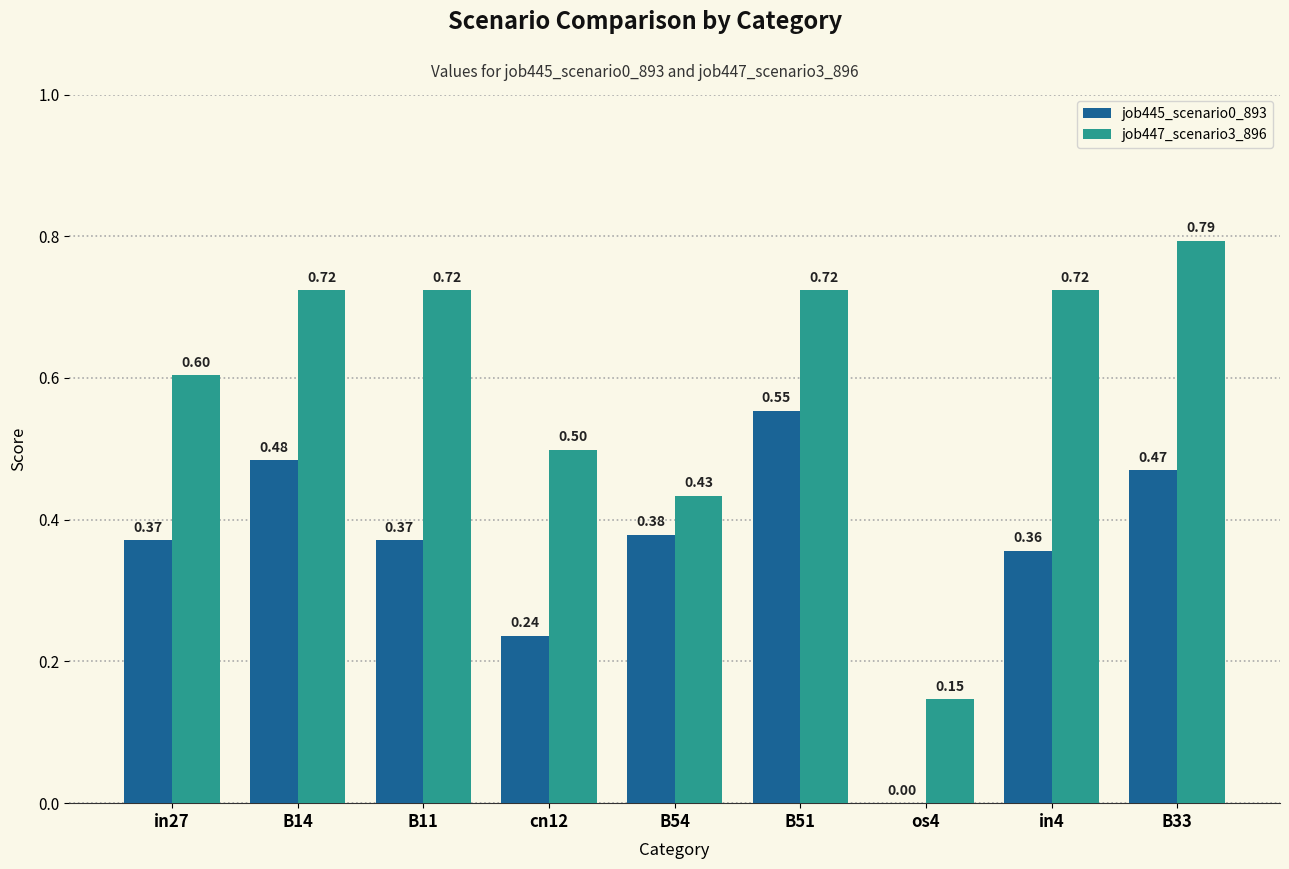

What is the total value across all series at in27?

1.0